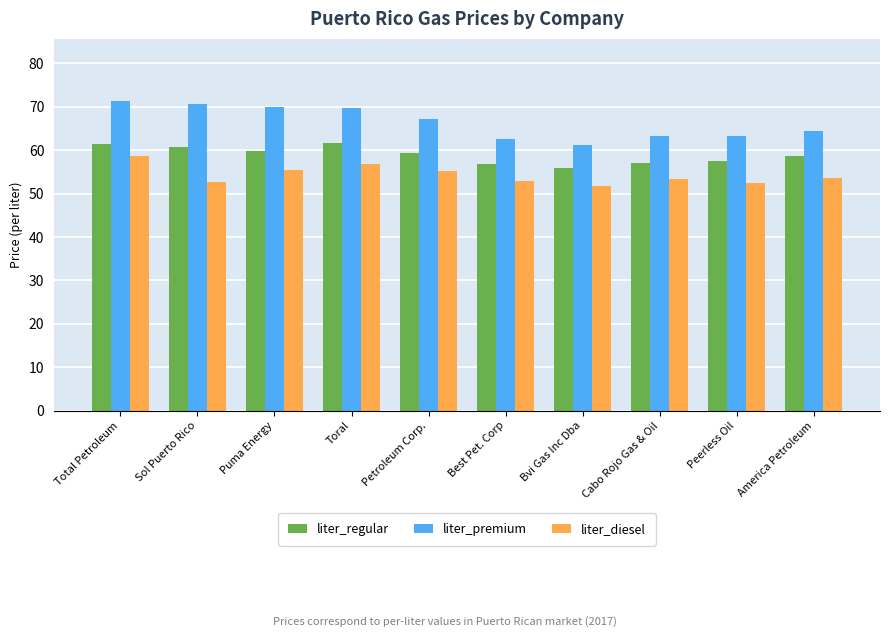

The value of liter_diesel at Bvi Gas Inc Dba is 51.8. True or false?

True